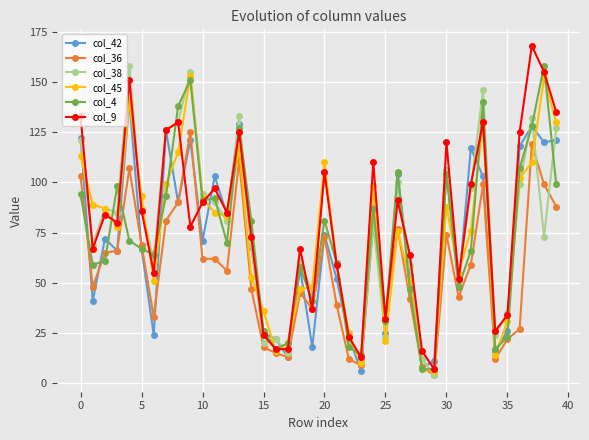

In col_45, how many points are lower than both neighbors (excluding endpoints)?

9